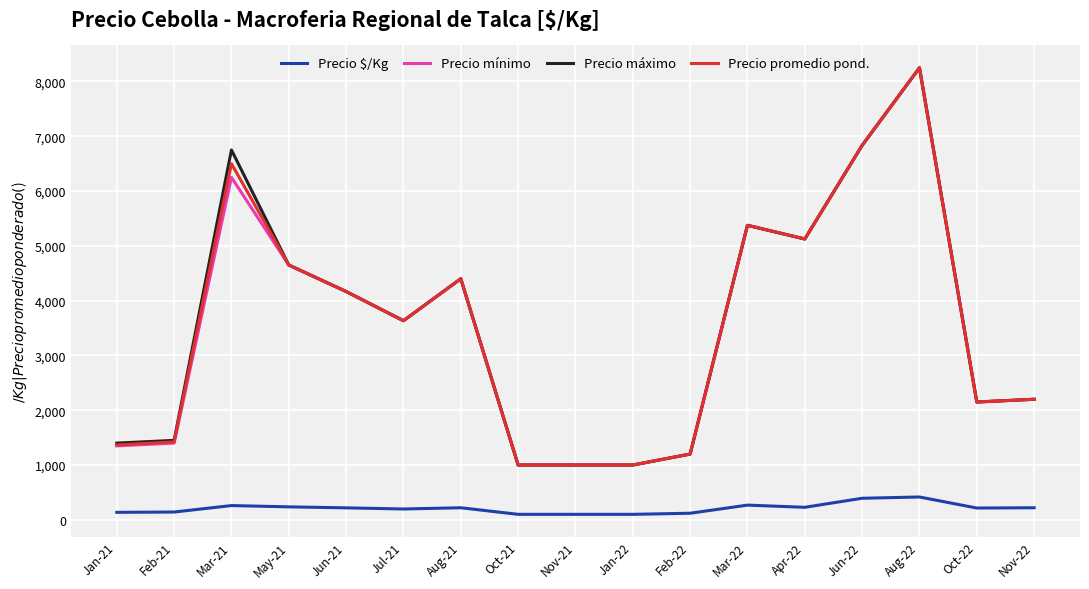

What is the minimum value for Precio mínimo?

1000.0